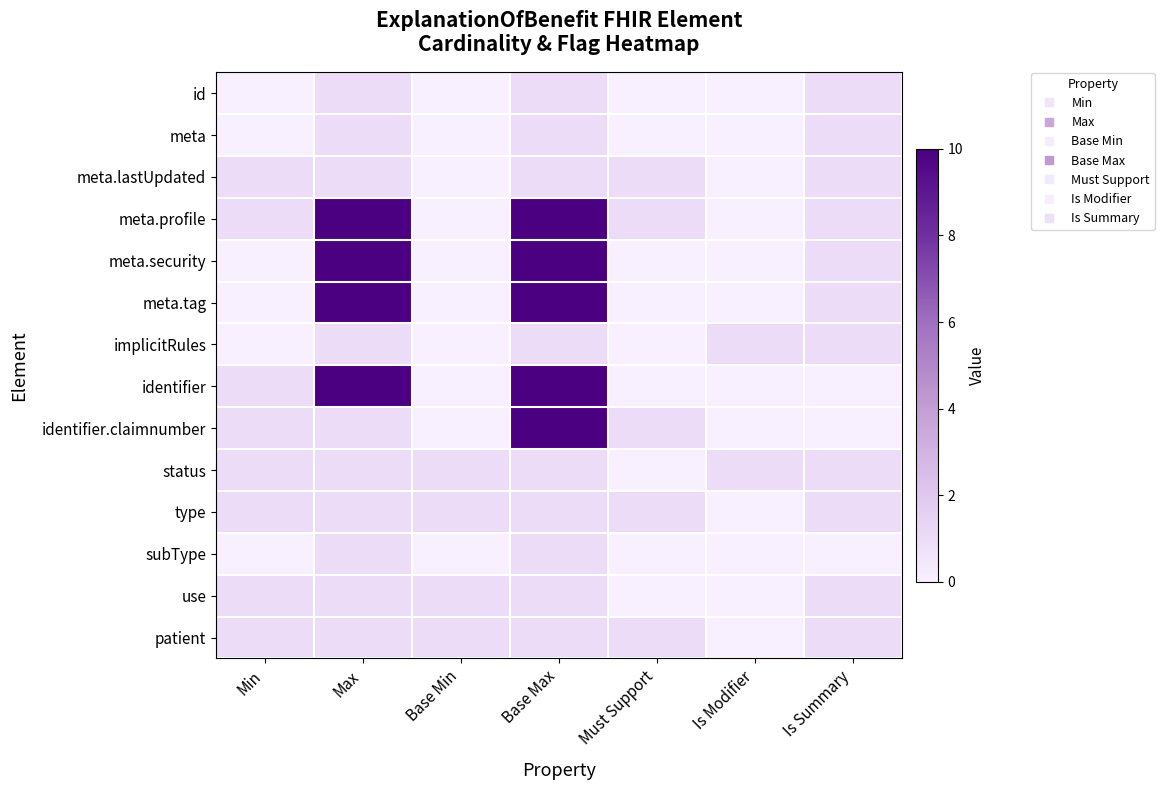

Between Max and Base Min, which is larger?

Max